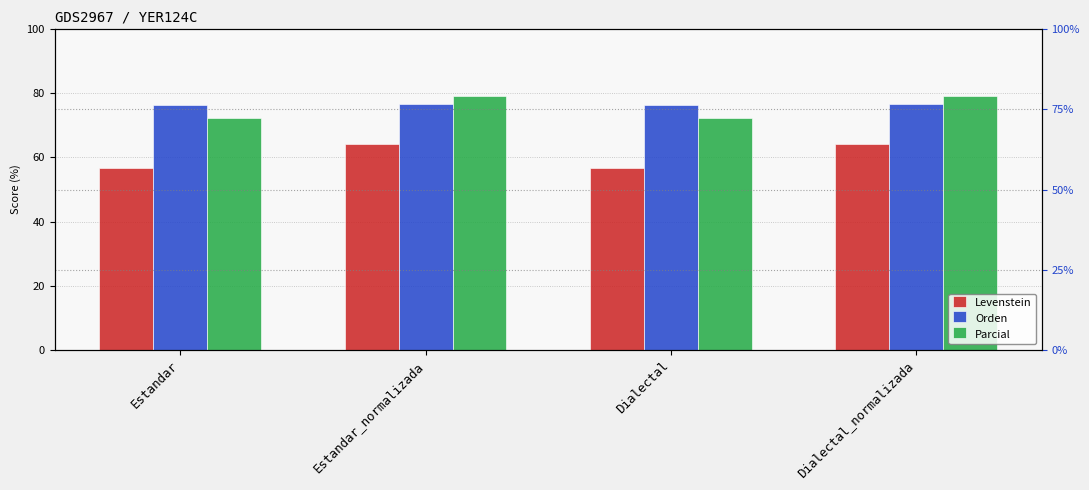

Reading left to right, transcribe all the data shown in this chart.

Levenstein: 56.7	64.3	56.7	64.3
Orden: 76.2	76.6	76.2	76.6
Parcial: 72.5	79.3	72.5	79.3